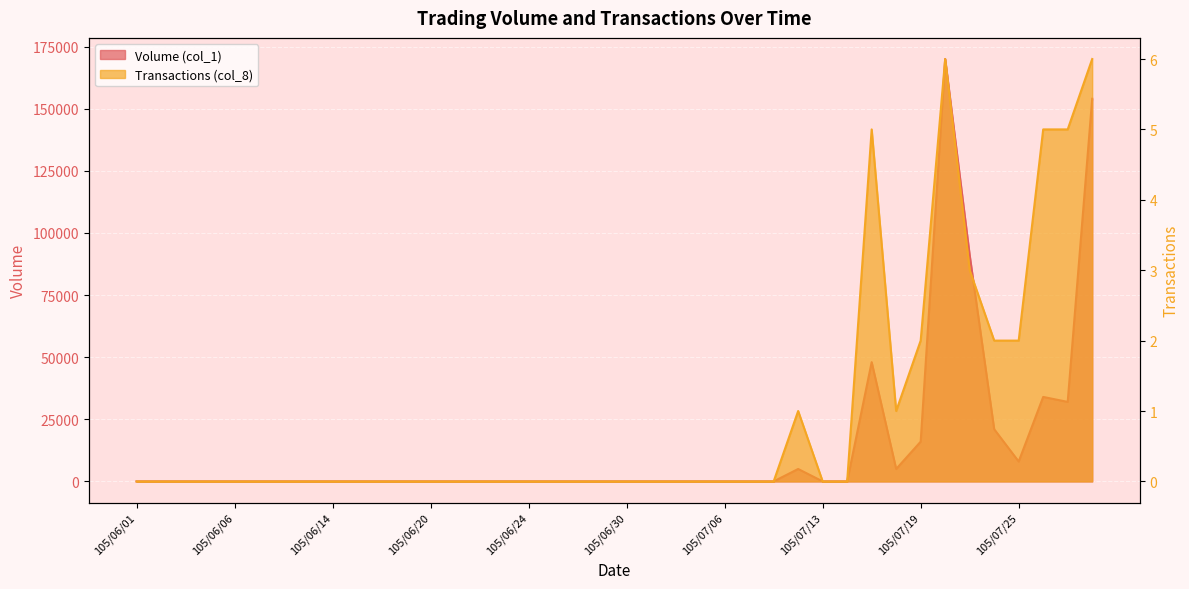

How many values in Transactions (col_8) are above zero?

11